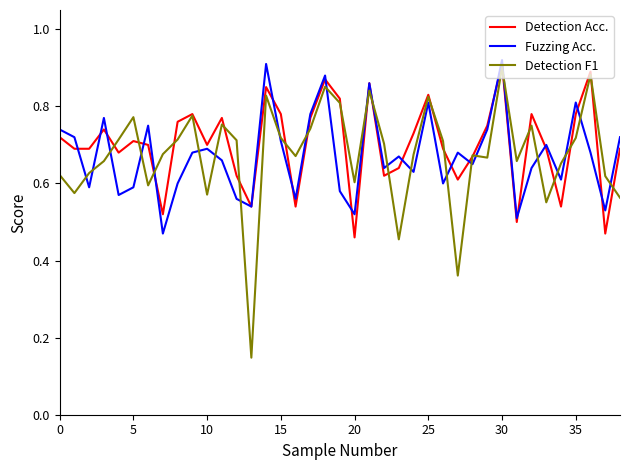

What is the sum of all Detection F1 values?

26.3